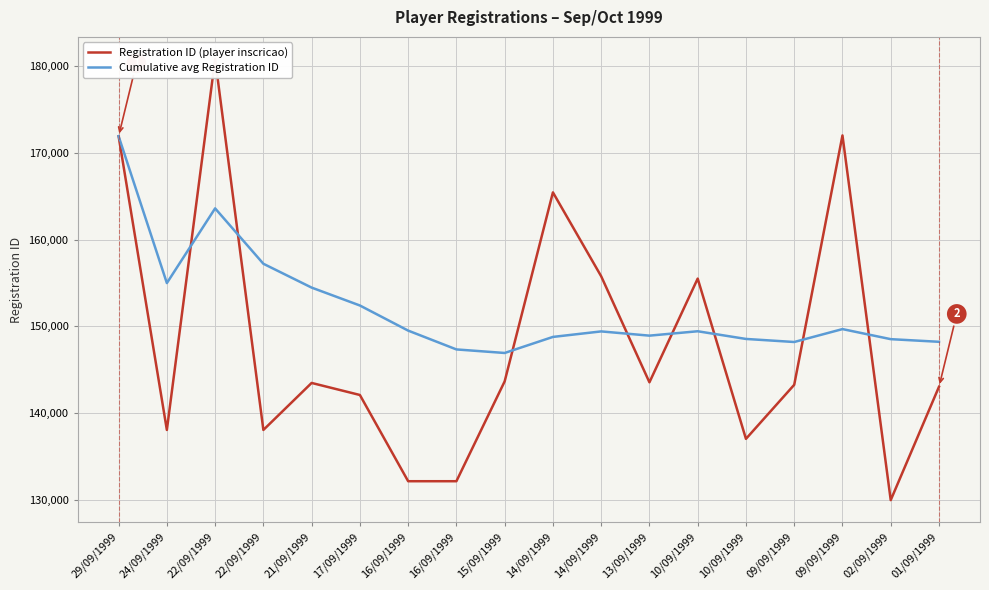

How many distinct data groups are displayed?

2